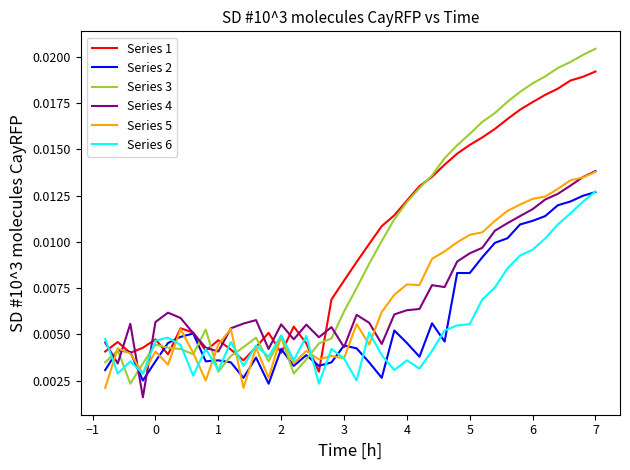

After their last crossing, which series has the higher values: Series 4 or Series 3?

Series 3